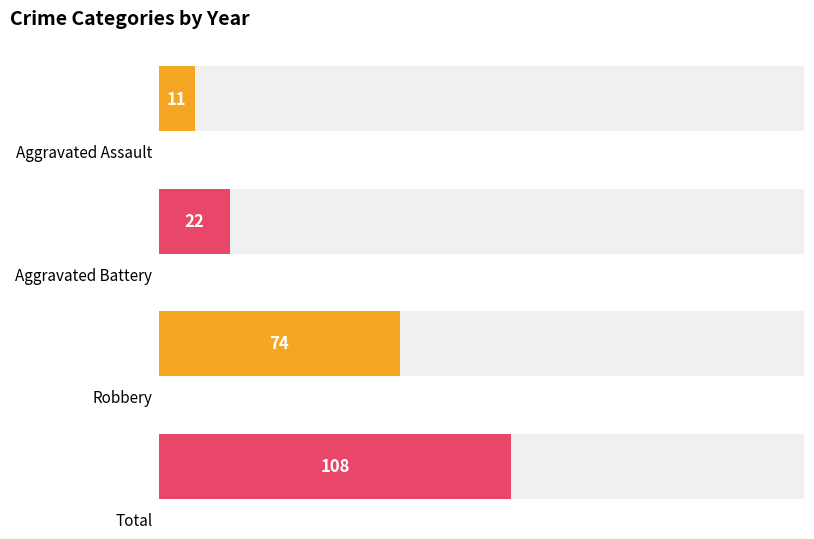

List the series in order of their peak value, highest first.

Total, Robbery, Aggravated Battery, Aggravated Assault